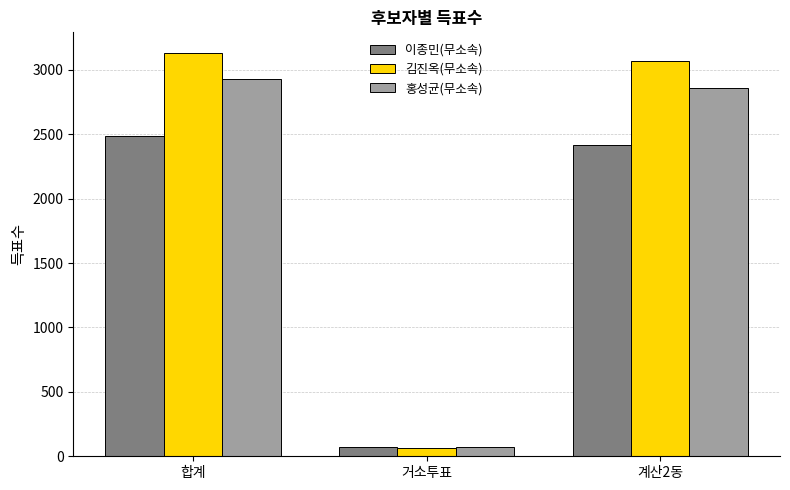

How many series are shown in this chart?

3